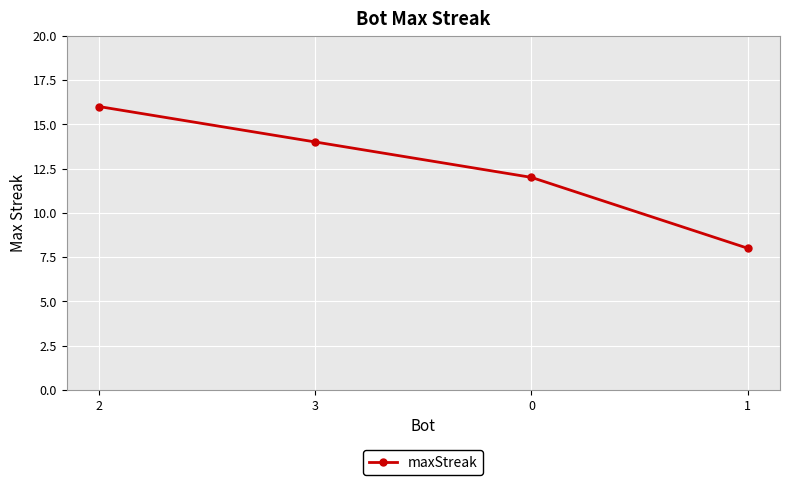

What is the label of the 2nd point from the left?

3